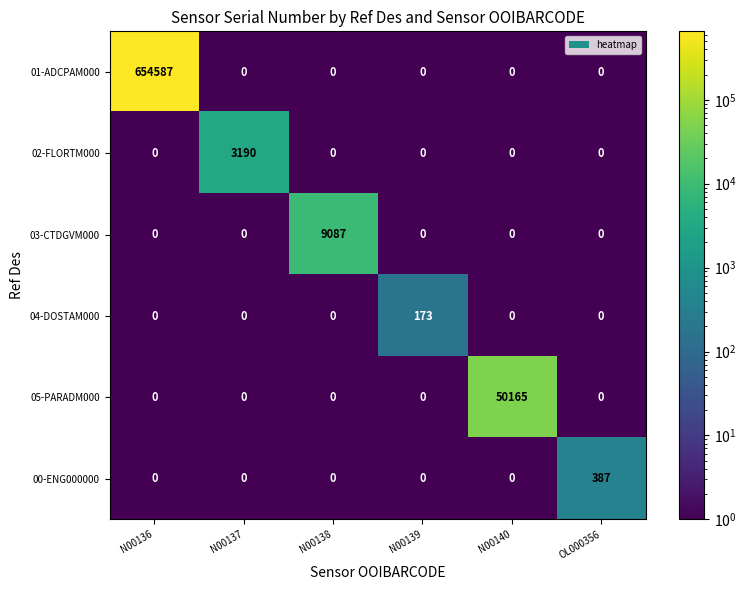

What is the maximum value shown in the chart?

654587